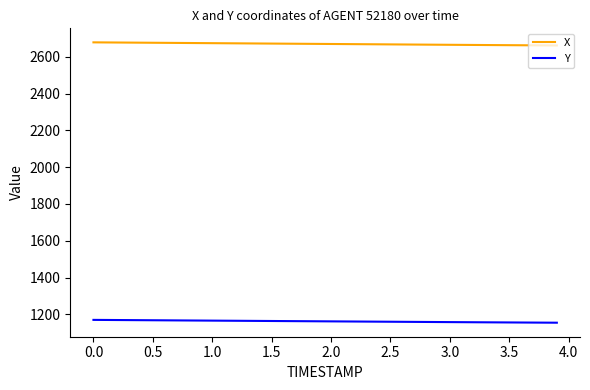

True or false: X and Y intersect in this chart.

False